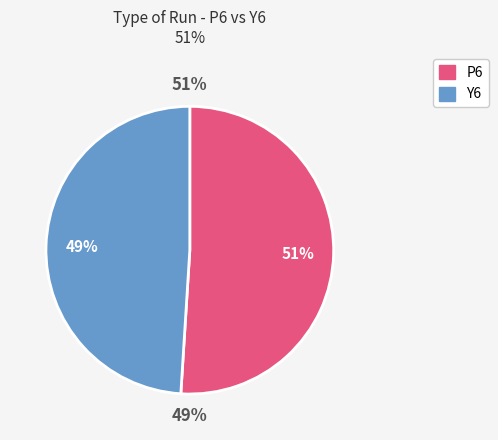

Which slice is the smallest?

Y6